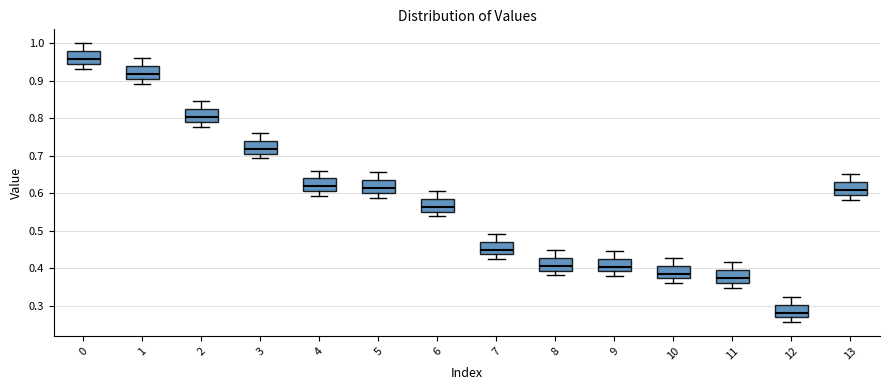

Reading left to right, read every box against the y-axis: the position of its median line, the range the box covers, and the ends of its whiskers. The values are not printed on the chart, so give them approximately, as read against the axis.

0: median 0.96, box 0.95 to 0.98, whiskers 0.93 to 1.00
1: median 0.92, box 0.91 to 0.94, whiskers 0.89 to 0.96
2: median 0.80, box 0.79 to 0.82, whiskers 0.78 to 0.85
3: median 0.72, box 0.71 to 0.74, whiskers 0.69 to 0.76
4: median 0.62, box 0.61 to 0.64, whiskers 0.59 to 0.66
5: median 0.61, box 0.60 to 0.63, whiskers 0.59 to 0.66
6: median 0.56, box 0.55 to 0.58, whiskers 0.54 to 0.61
7: median 0.45, box 0.44 to 0.47, whiskers 0.43 to 0.49
8: median 0.41, box 0.39 to 0.43, whiskers 0.38 to 0.45
9: median 0.40, box 0.39 to 0.43, whiskers 0.38 to 0.45
10: median 0.39, box 0.37 to 0.41, whiskers 0.36 to 0.43
11: median 0.37, box 0.36 to 0.39, whiskers 0.35 to 0.42
12: median 0.28, box 0.27 to 0.30, whiskers 0.26 to 0.33
13: median 0.61, box 0.60 to 0.63, whiskers 0.58 to 0.65